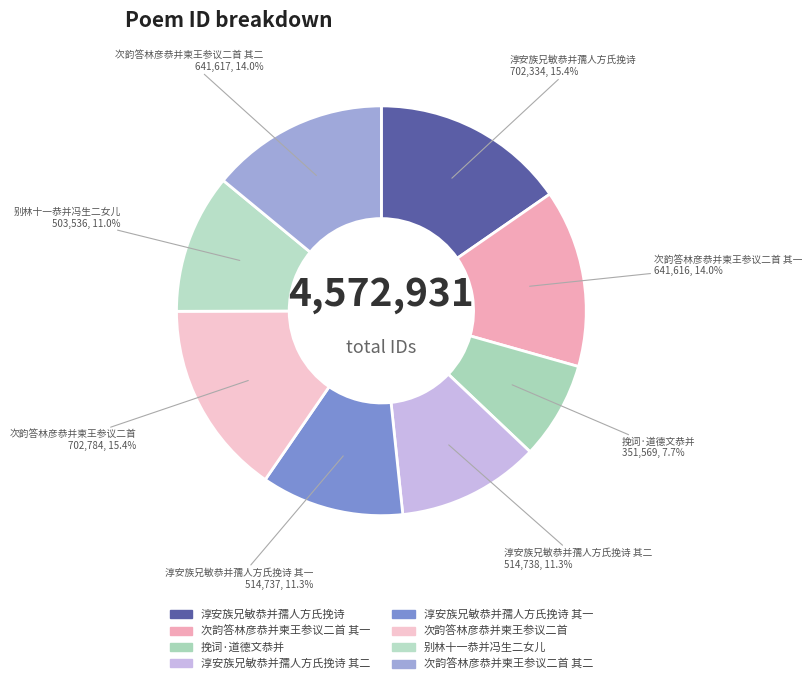

What percentage is the 别林十一恭并冯生二女儿 slice, to the nearest percent?

11%